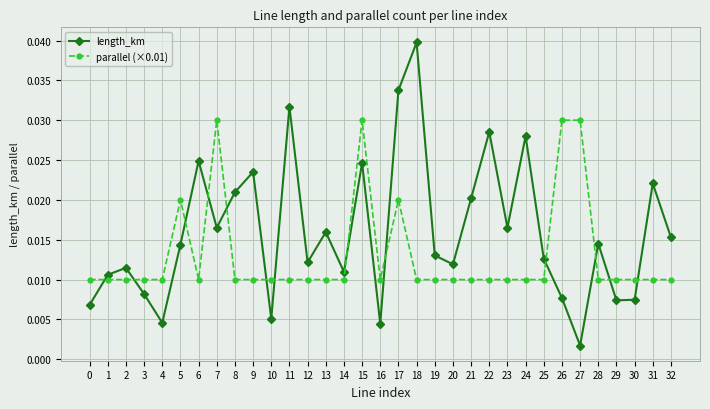

Where is length_km nearest to the value 0?

27